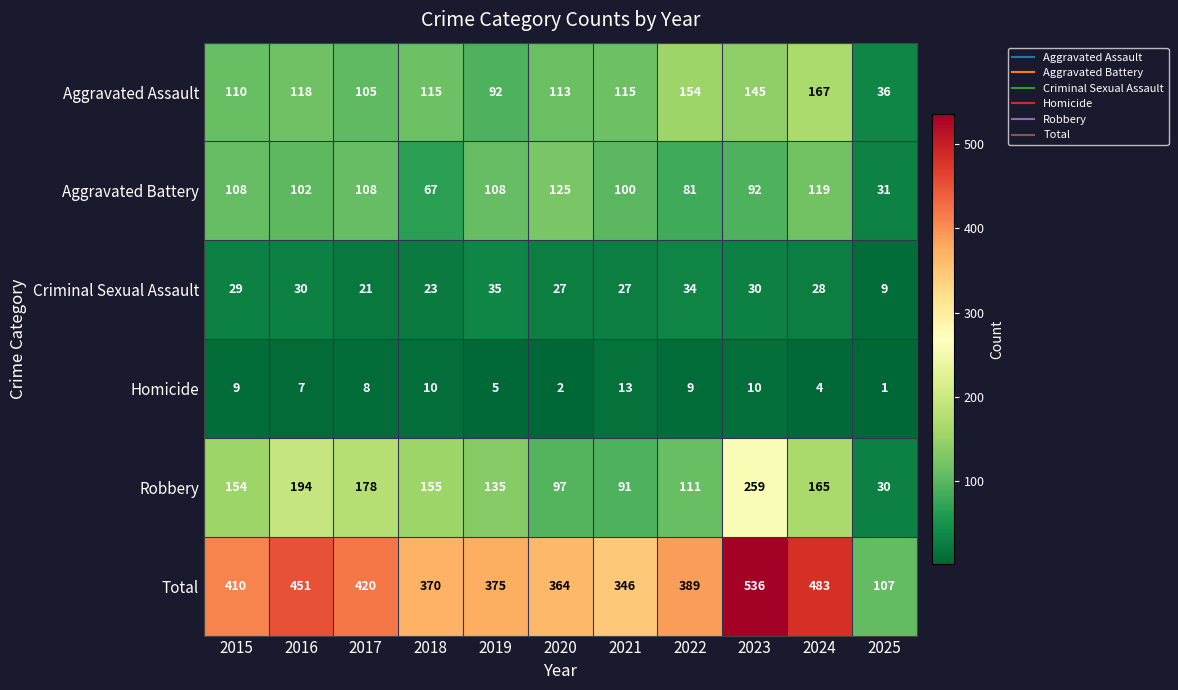

Is it true that Aggravated Battery equals 20 at 2023?

False